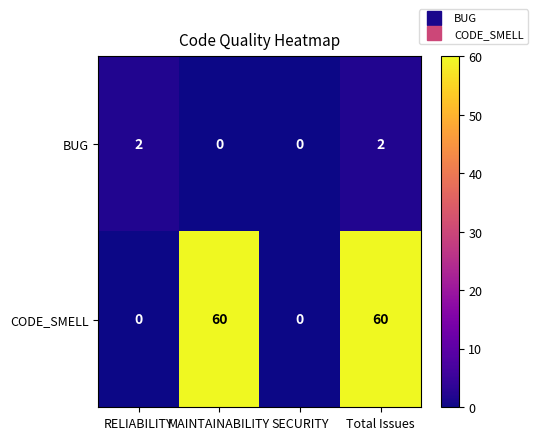

What is the difference between the highest and lowest values at RELIABILITY?

2